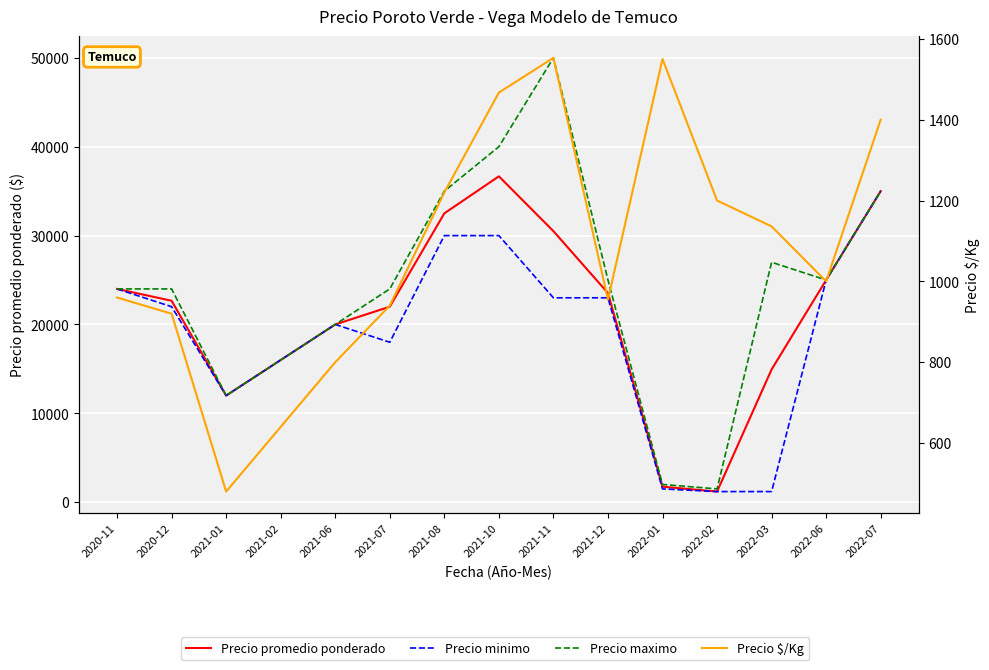

What are all the series names shown in the legend?

Precio promedio ponderado, Precio minimo, Precio maximo, Precio $/Kg